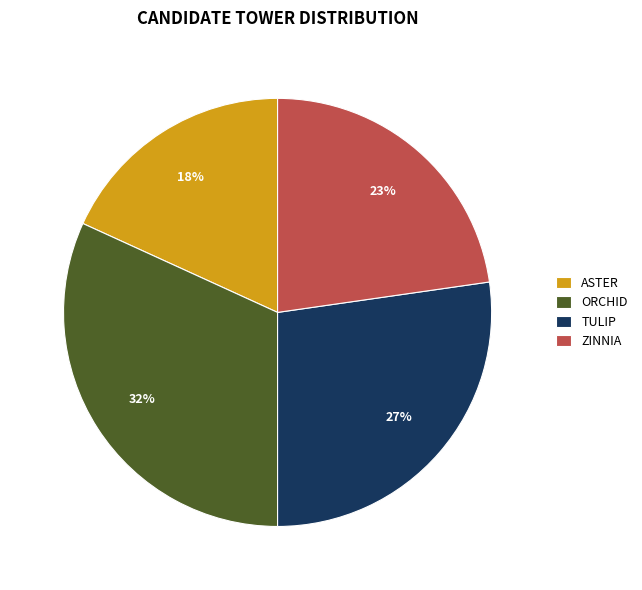

What percentage is the ZINNIA slice, to the nearest percent?

23%